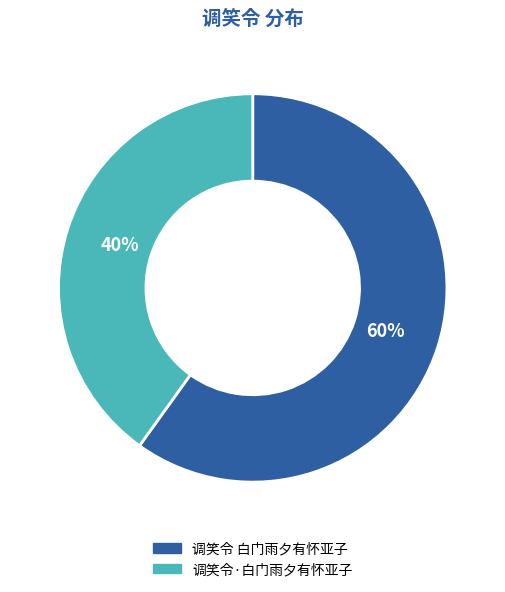

Is 调笑令·白门雨夕有怀亚子 the majority of the pie?

No